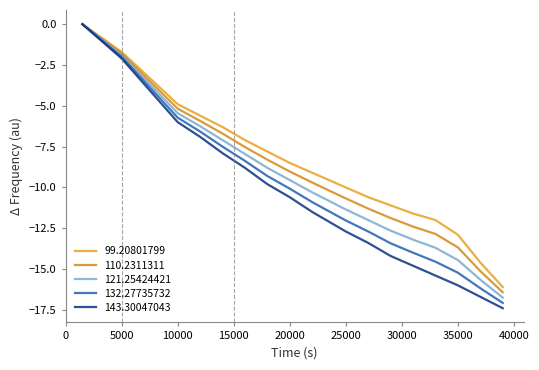

At which category is the sum across all series the highest?

1500